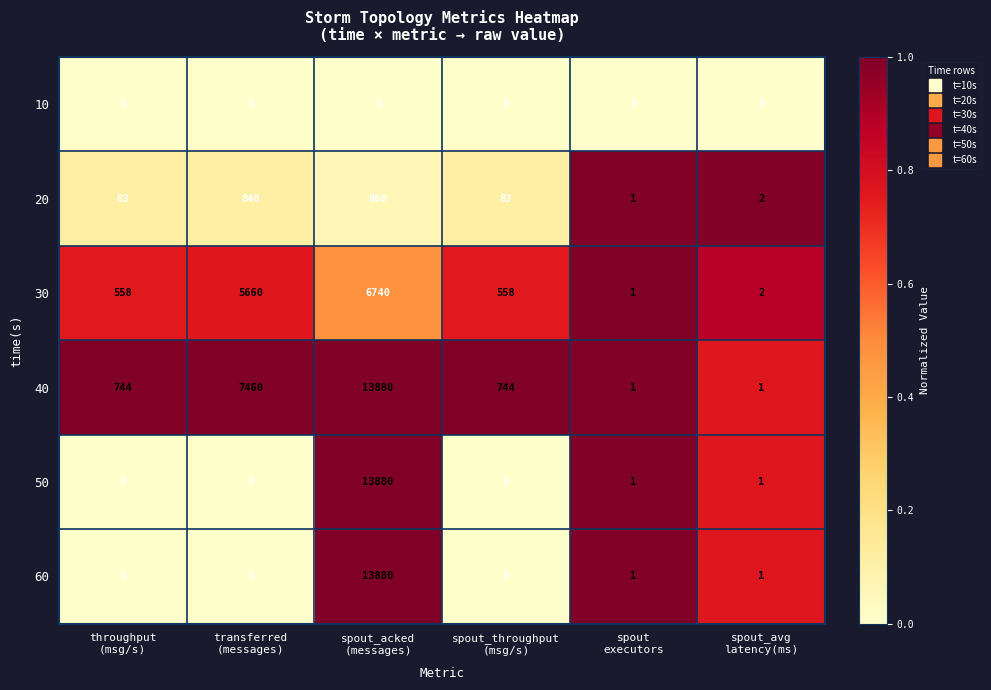

What is the difference between the maximum and minimum values in the 50 series?

13880